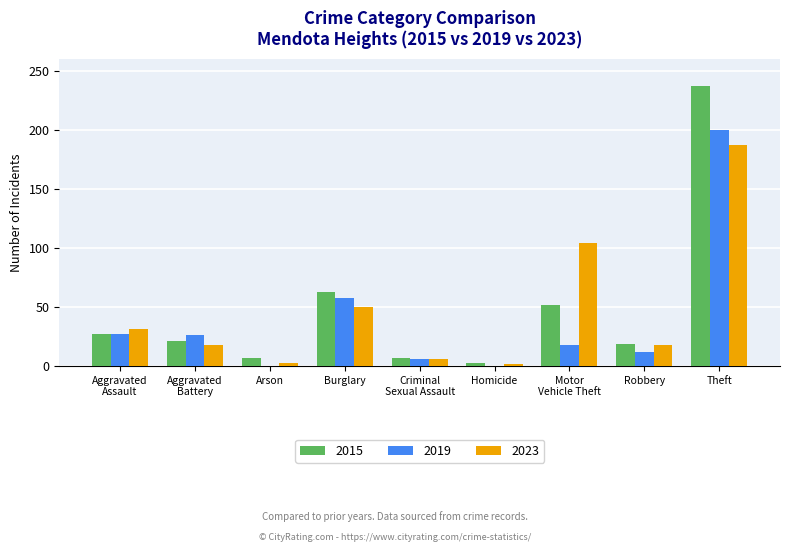

How many data points does each series have?

9